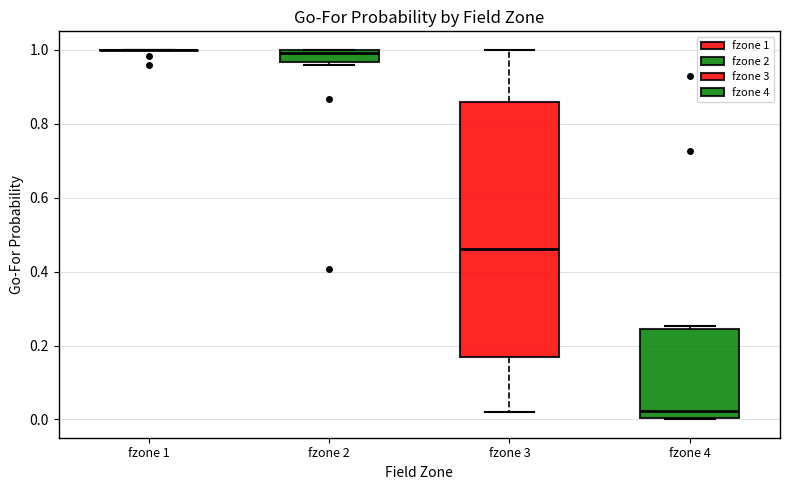

Comparing the boxes themselves (not the whiskers), which one is the tallest?

fzone 3